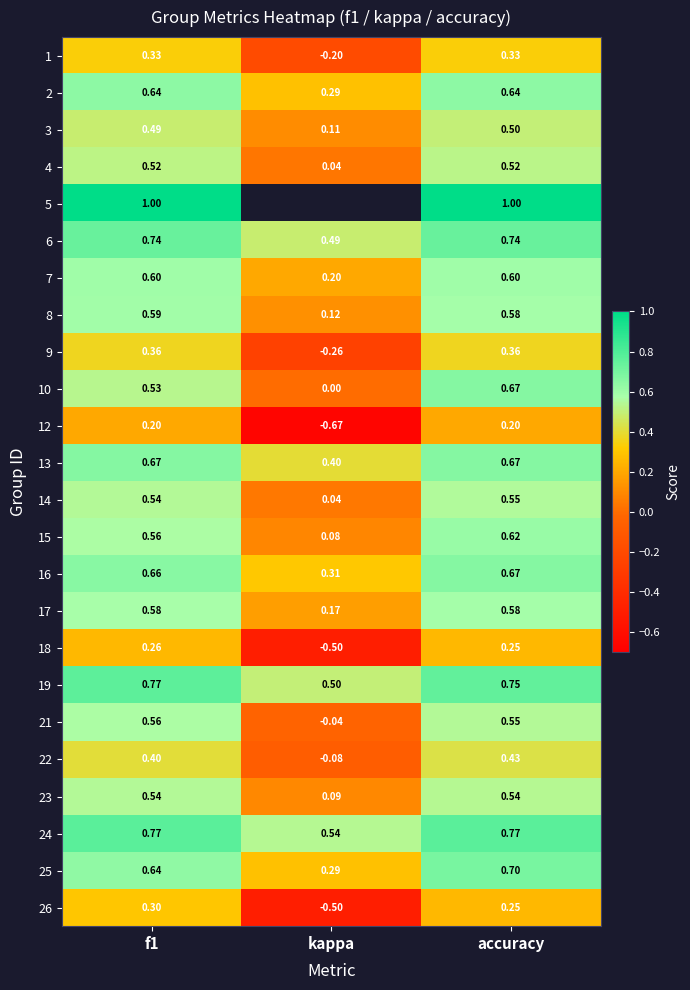

At which label is 4 closest to 0?

kappa